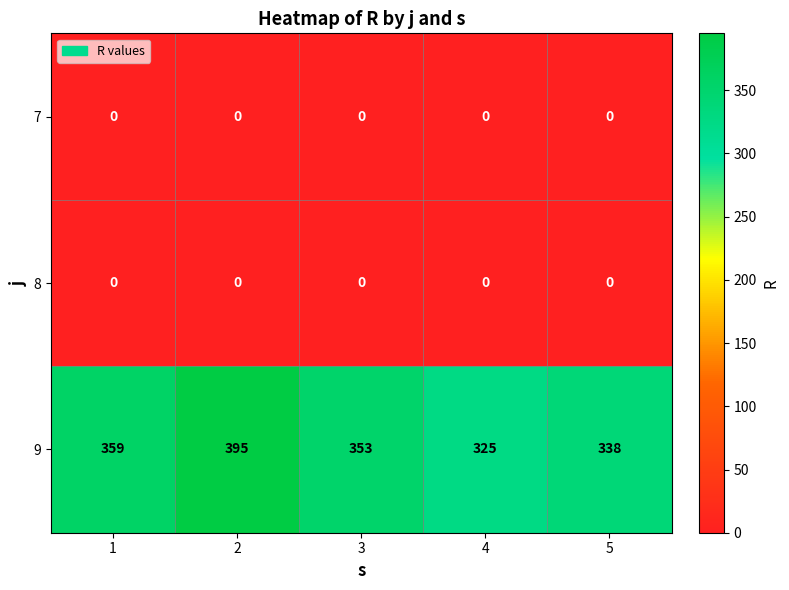

What is the difference between the highest and lowest values at 4?

325